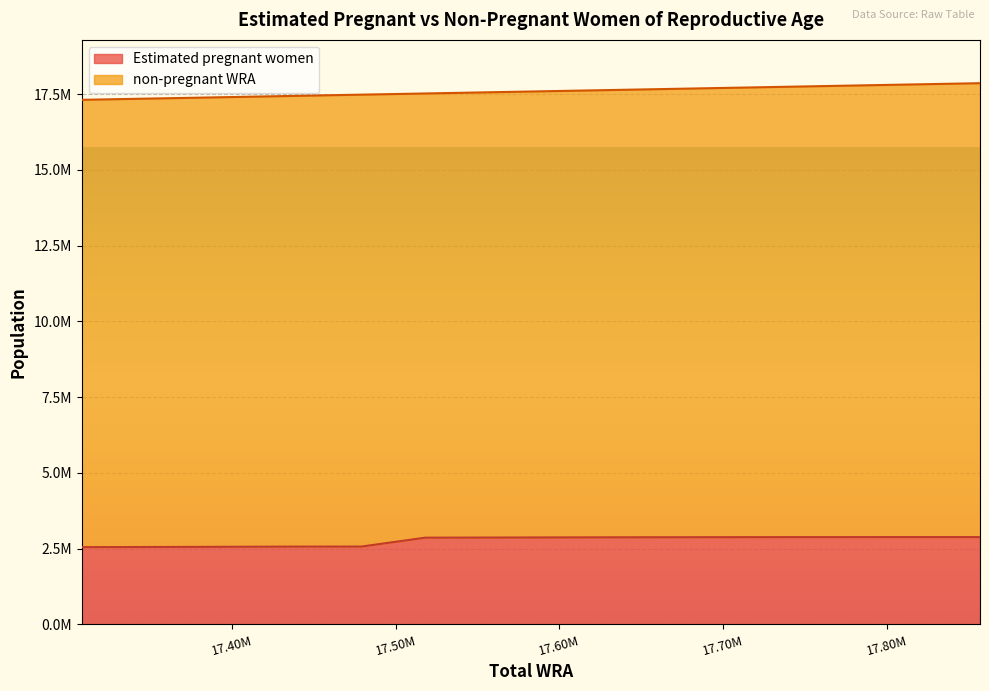

Where is the data nearest to the value 2716787?

17518000